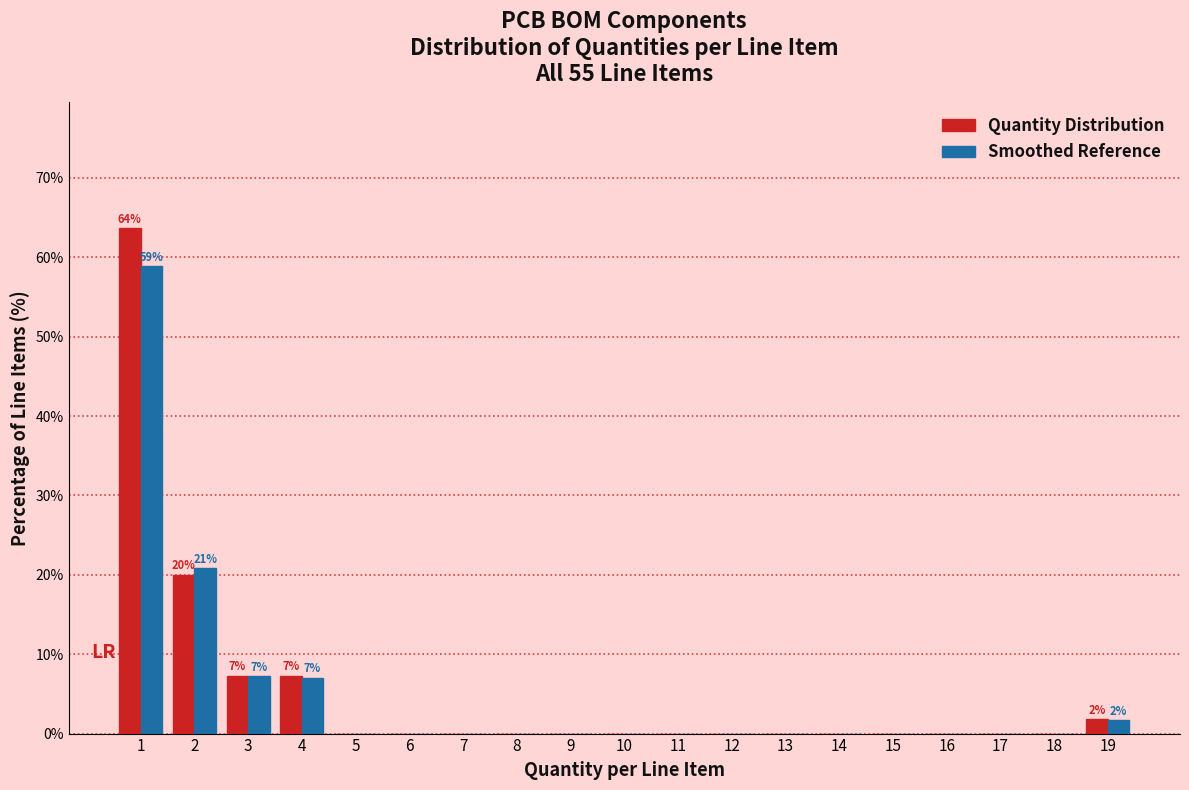

In the Quantity Distribution series, which range on the x-axis has the tallest bar?

0.5 to 1.5